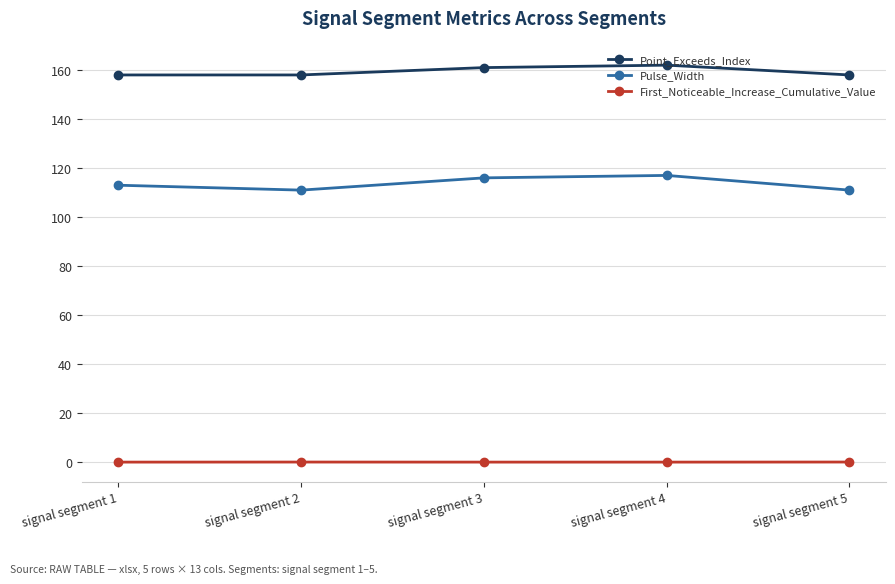

What is the highest value of the Point_Exceeds_Index series?

162.0